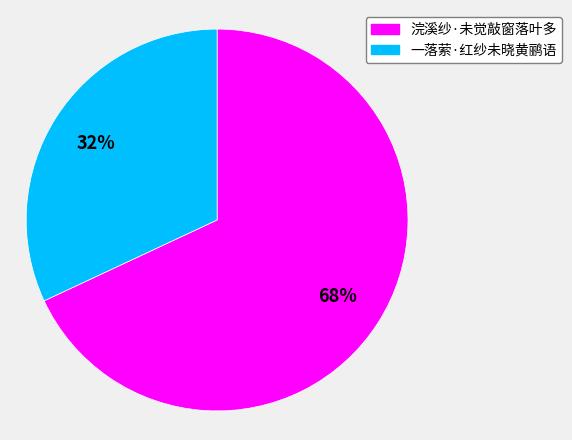

To the nearest percent, what is the combined percentage of 浣溪纱·未觉敲窗落叶多 and 一落萦·红纱未晓黄鹂语?

100%